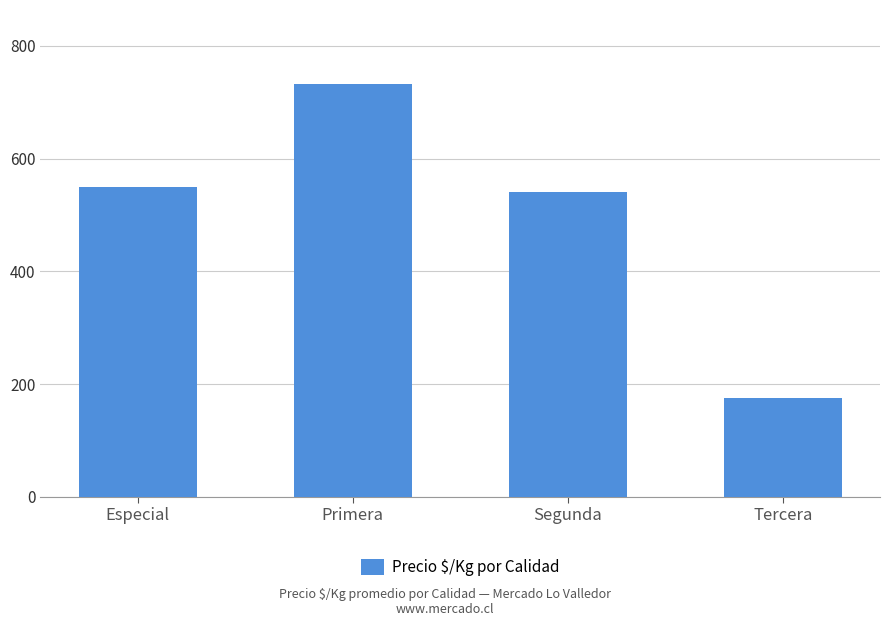

List the labels in order of value, largest first.

Primera, Especial, Segunda, Tercera